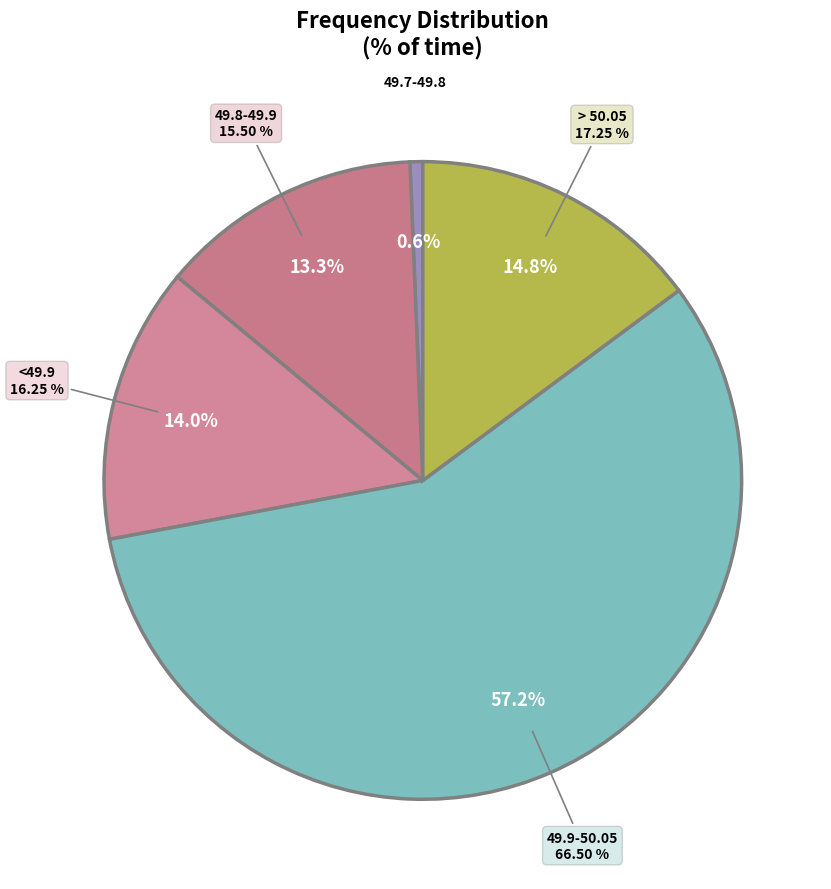

Is 49.9-50.05 the majority of the pie?

Yes